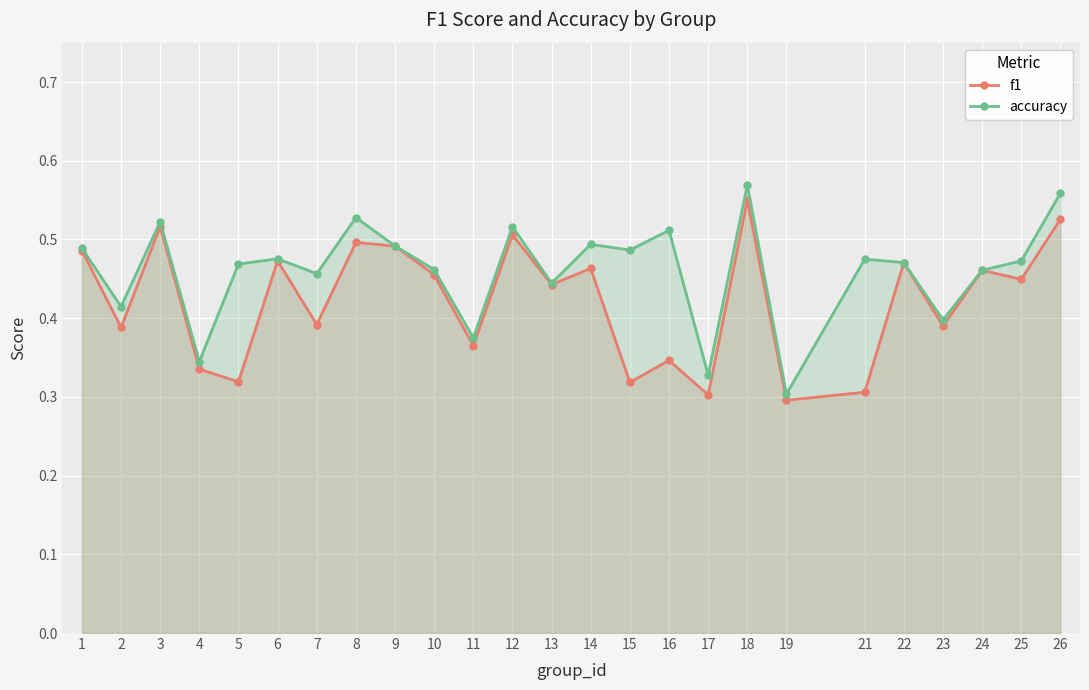

What is the maximum value shown in the chart?

0.6